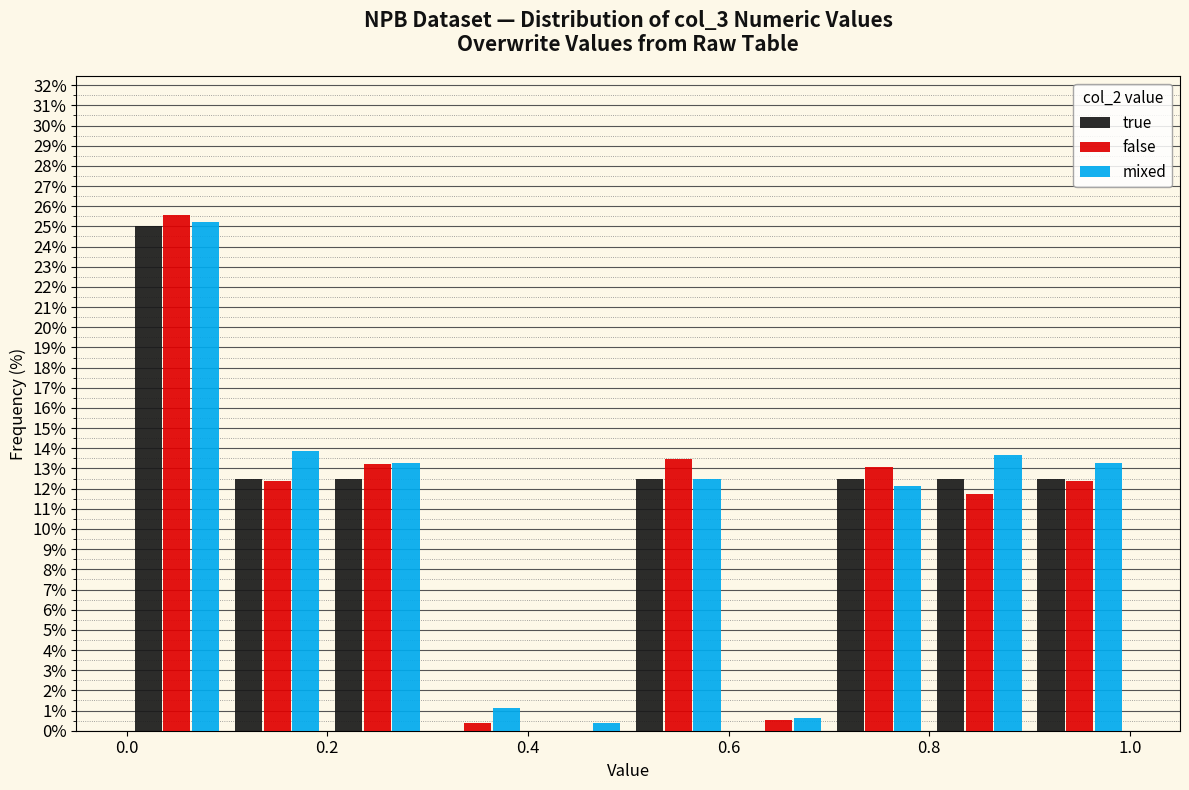

In the mixed series, which range on the x-axis has the tallest bar?

0.0 to 0.1